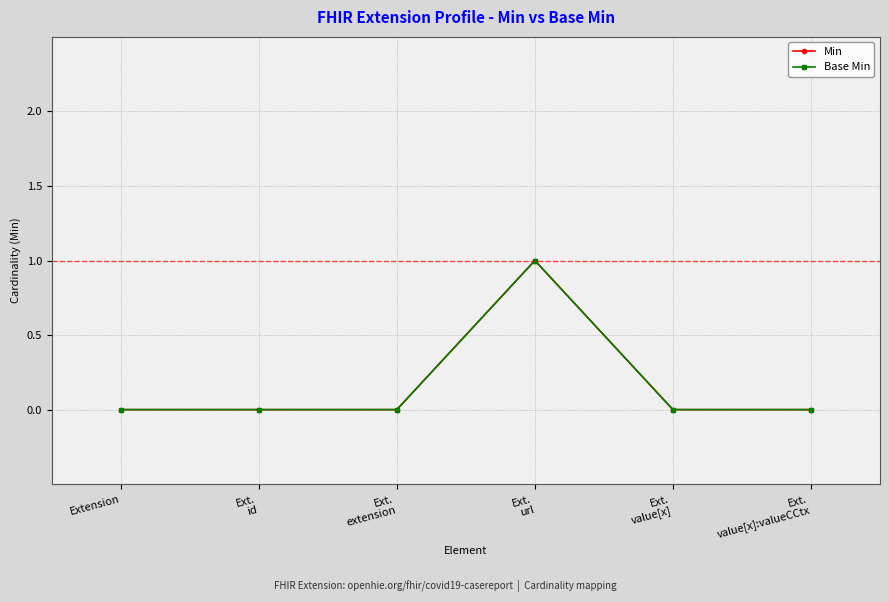

True or false: Min and Base Min intersect in this chart.

False